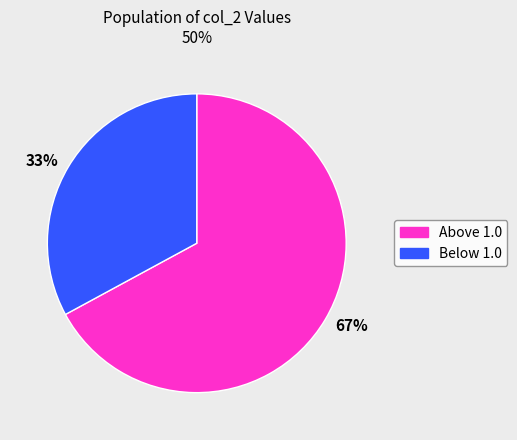

What percentage is the Above 1.0 slice, to the nearest percent?

67%